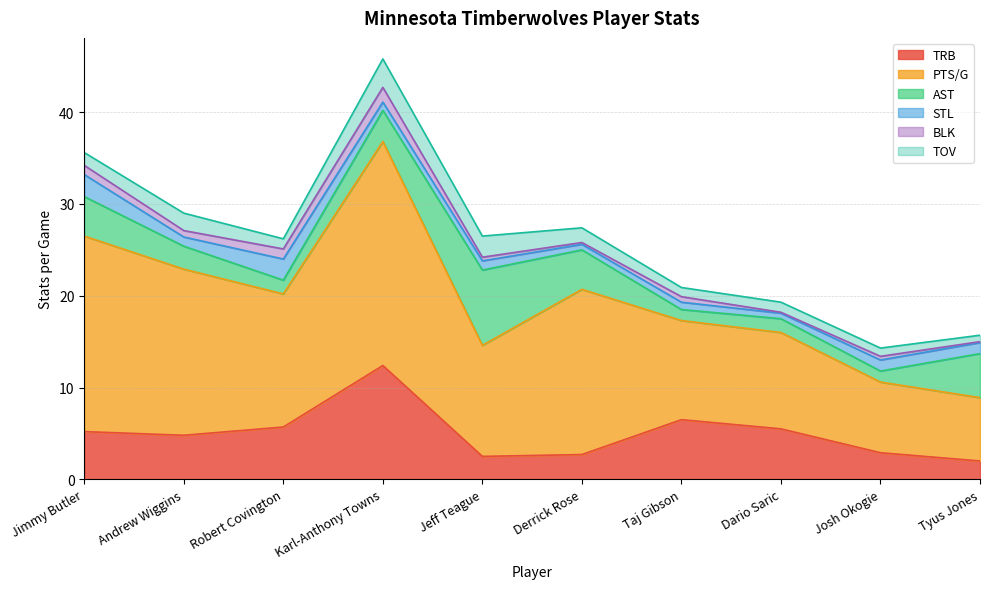

What is the difference between the BLK values at Taj Gibson and Tyus Jones?

0.5